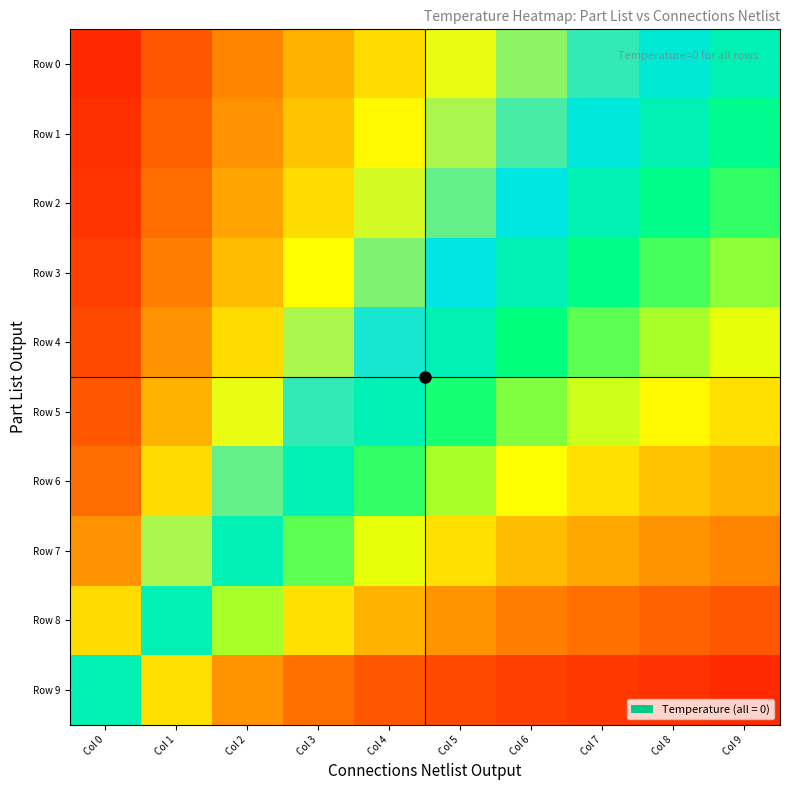

Which label corresponds to the smallest value in the chart?

Col 9